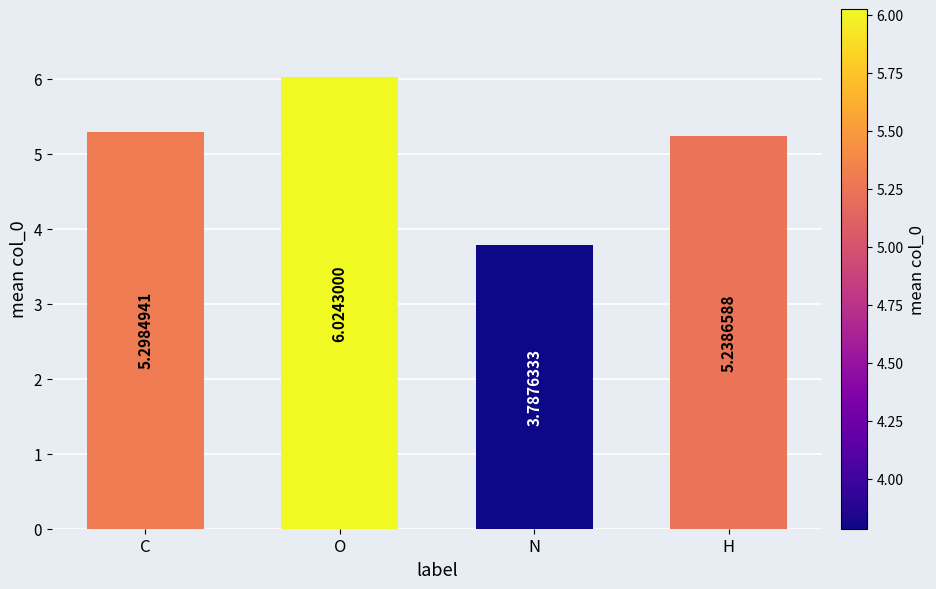

What is the value of the 3rd bar from the left?

3.8